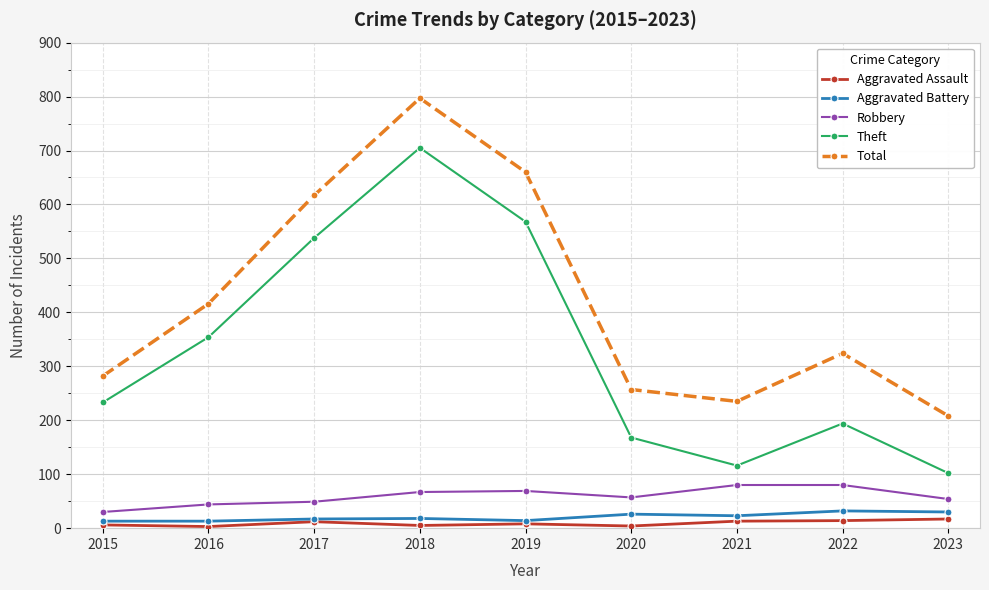

What is the spread (max minus min) of values at 2019?

652